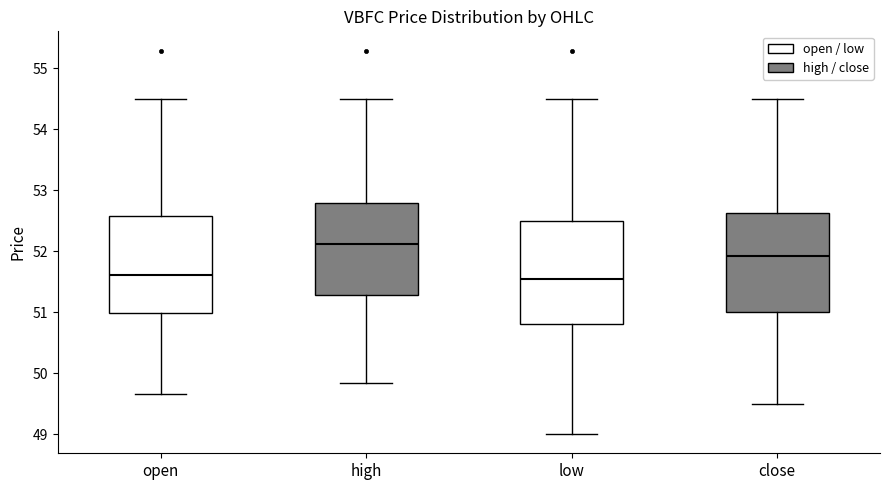

Where is the lower edge of the box for open on the y-axis? The values are not printed on the chart, so give them approximately, as read against the axis.

51.0